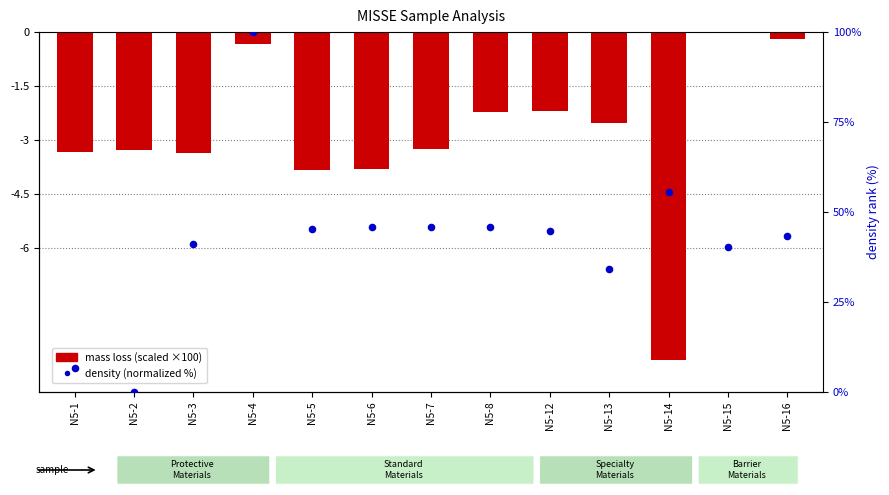

Which series reaches the maximum Y coordinate?

density (normalized %)